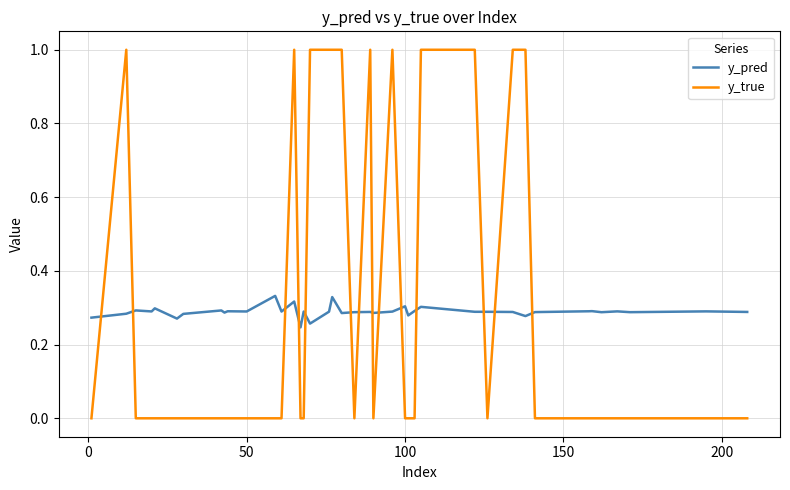

Which series has the largest total across all categories?

y_true